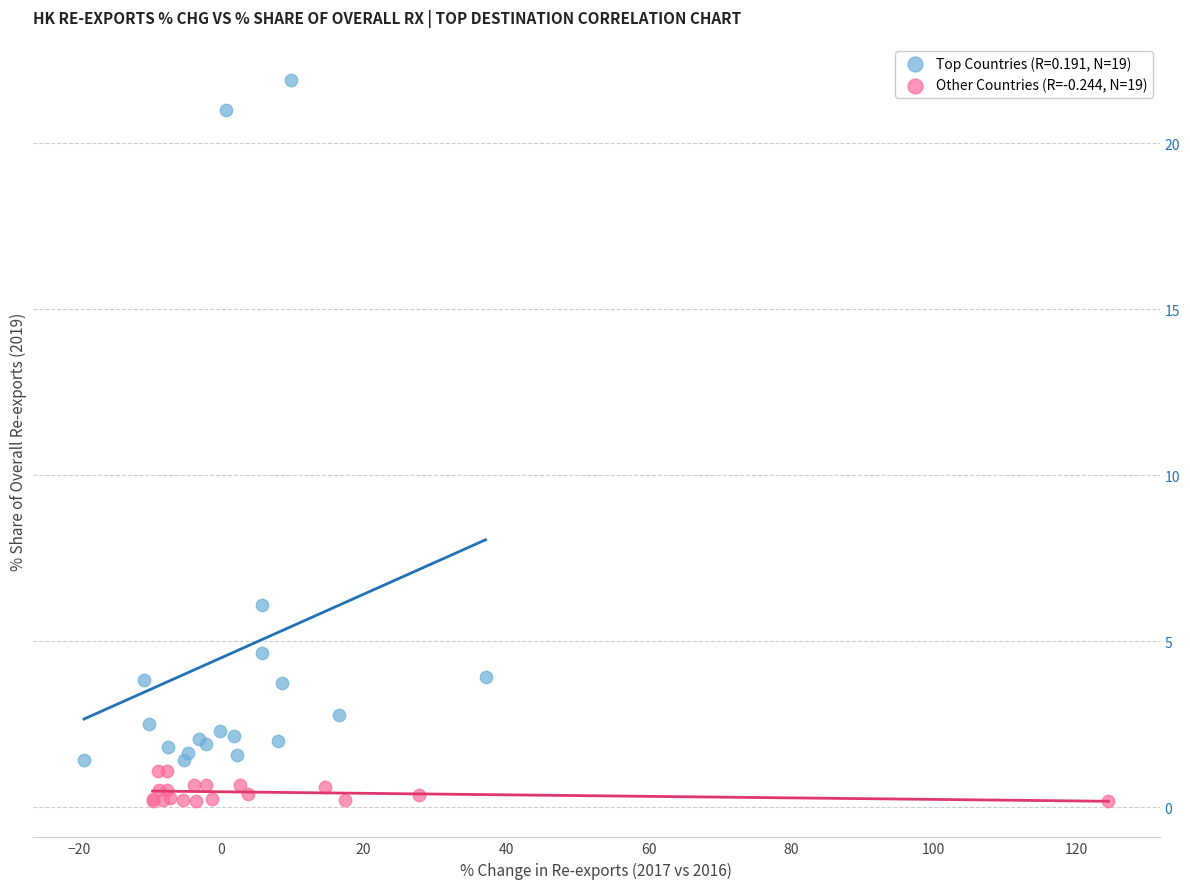

Which series contains the lowest Y value?

Other Countries (R=-0.244, N=19)